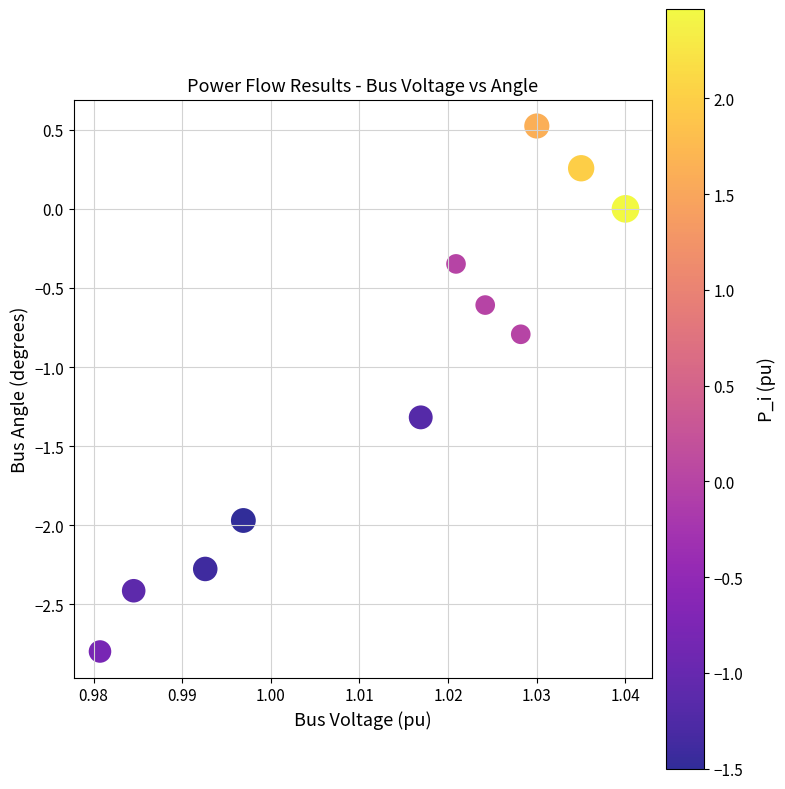

What is the average X value?

1.0